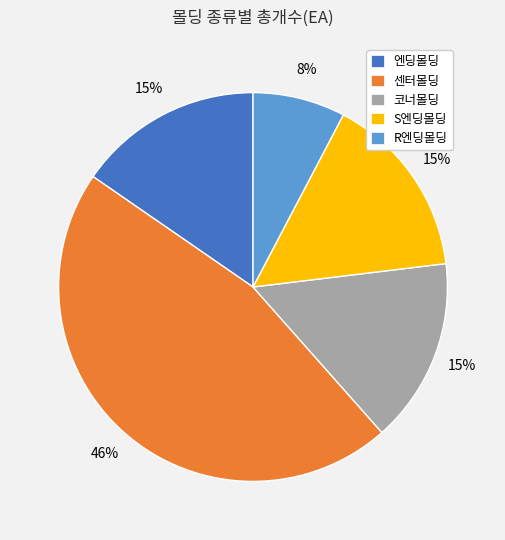

Does 엔딩몰딩 account for over 50% of the chart?

No